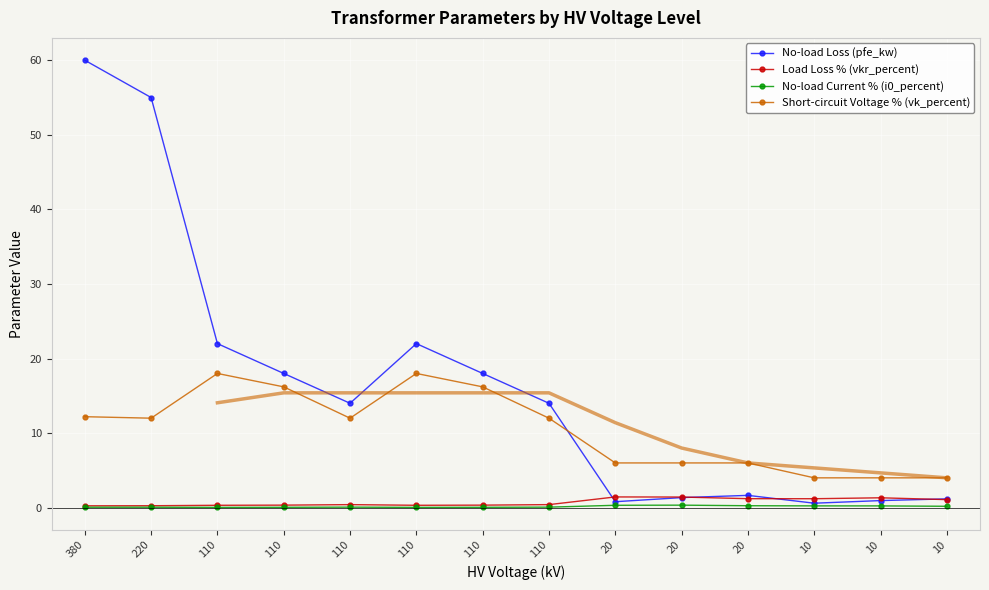

Rank the series at 10 from lowest to highest value.

No-load Current % (i0_percent), No-load Loss (pfe_kw), Load Loss % (vkr_percent), Short-circuit Voltage % (vk_percent)